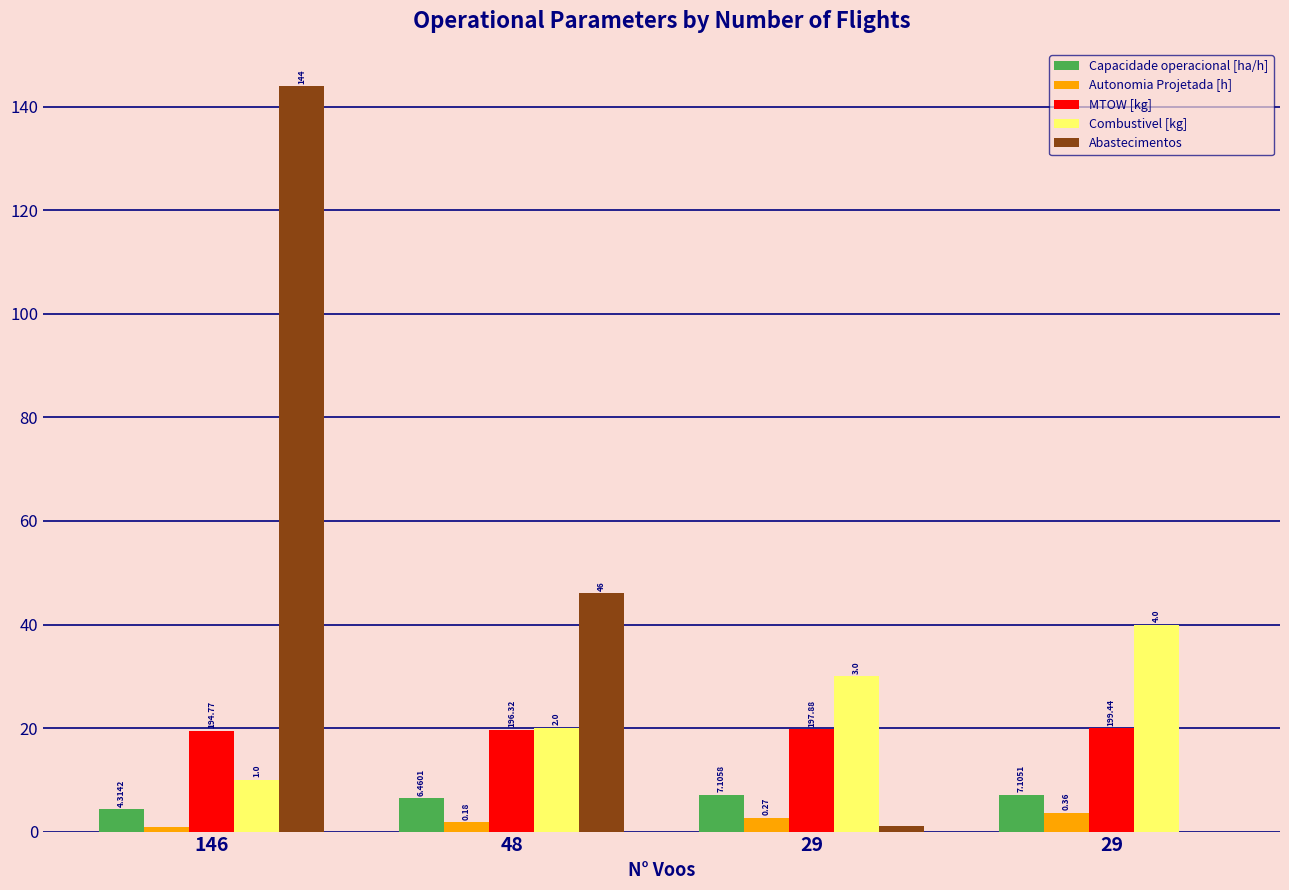

What are all the series names shown in the legend?

Capacidade operacional [ha/h], Autonomia Projetada [h], MTOW [kg], Combustivel [kg], Abastecimentos